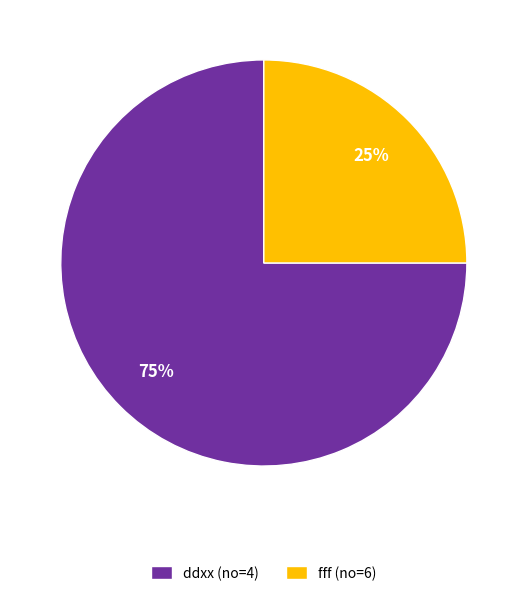

Count the number of slices in the pie.

2